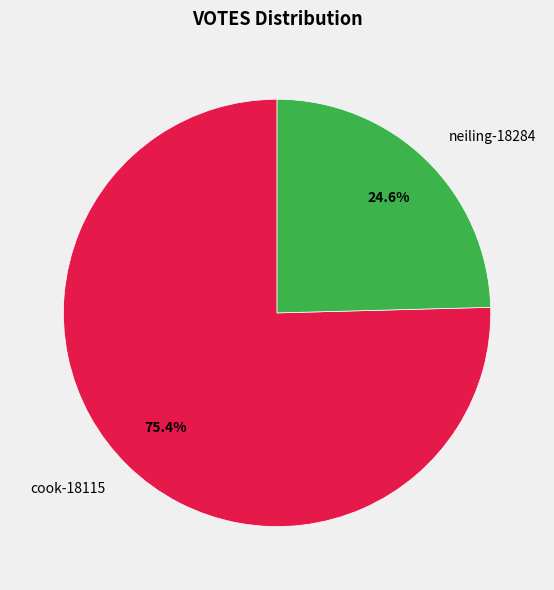

Combined, what portion of the pie is cook-18115 and neiling-18284?

100.0%